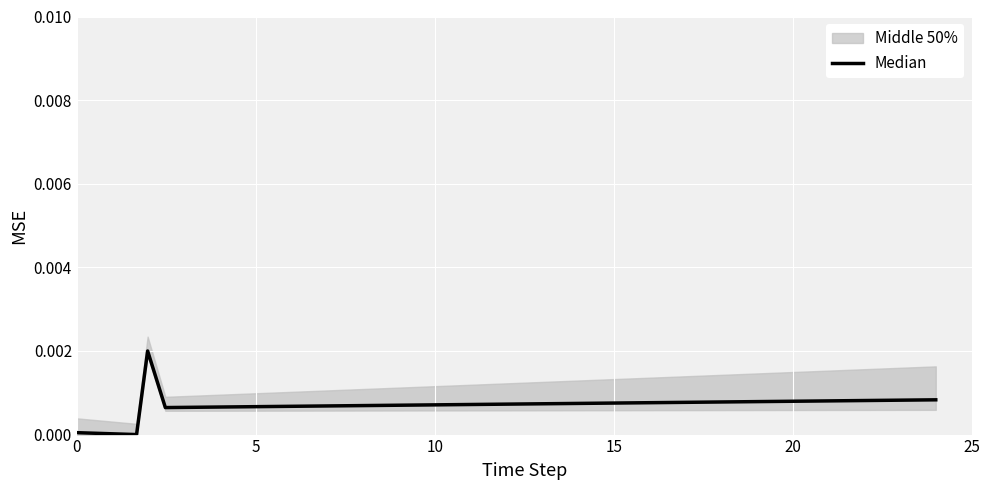

How many positive values are there?

4